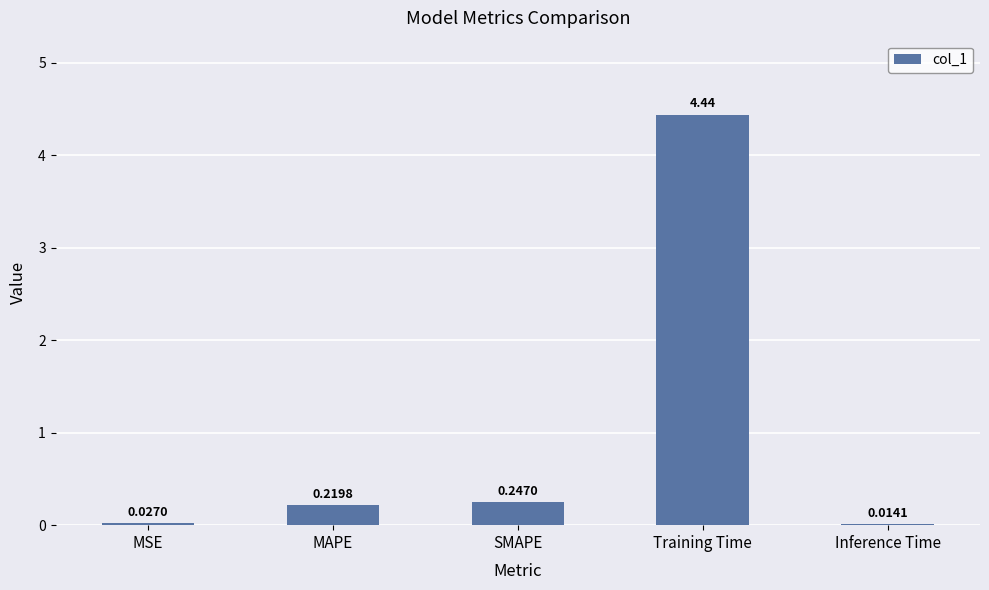

What is the sum of all values?

4.9